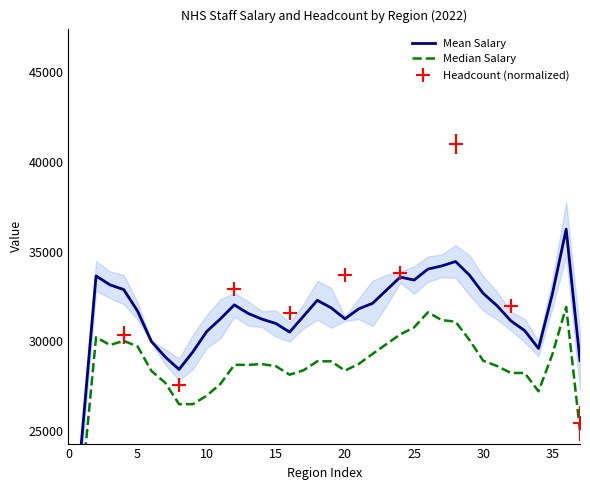

What is the label of the 3rd point from the right?

35